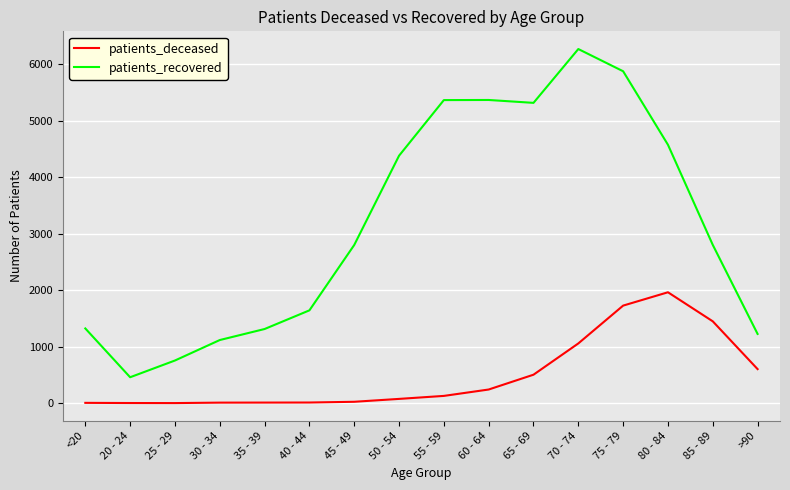

The patients_deceased series shows 3 at 20 - 24. True or false?

True